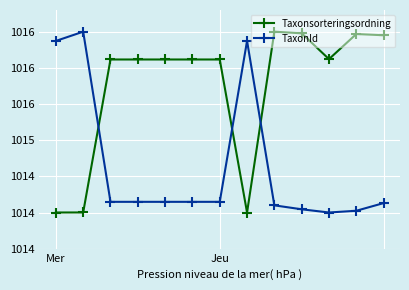

Rank the series by their maximum value, from lowest to highest.

Taxonsorteringsordning, TaxonId